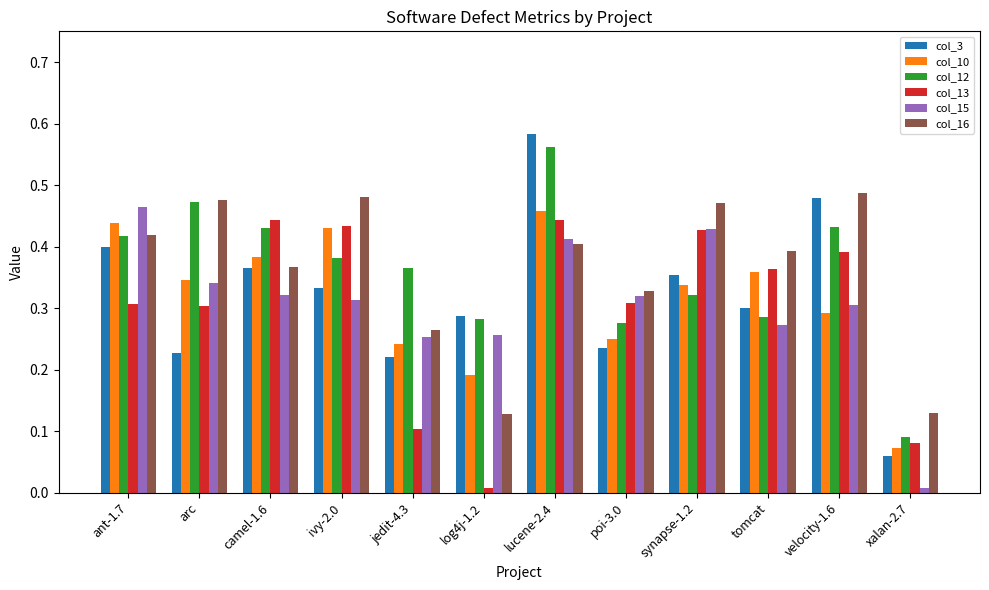

At which category is the sum across all series the highest?

lucene-2.4